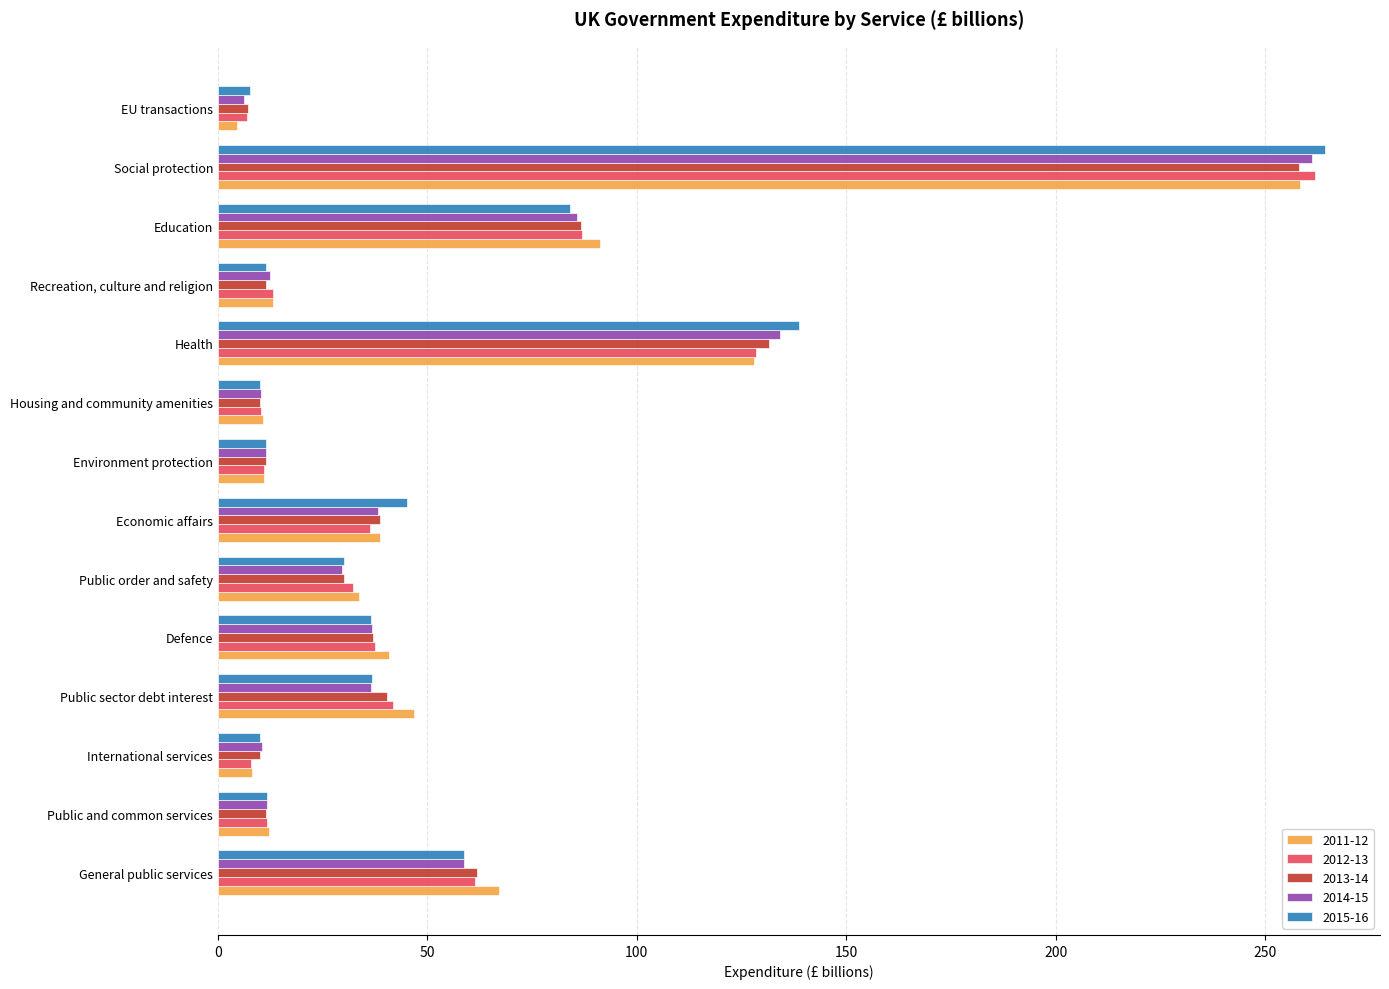

True or false: 2015-16 has a value of 10.1 at International services.

True